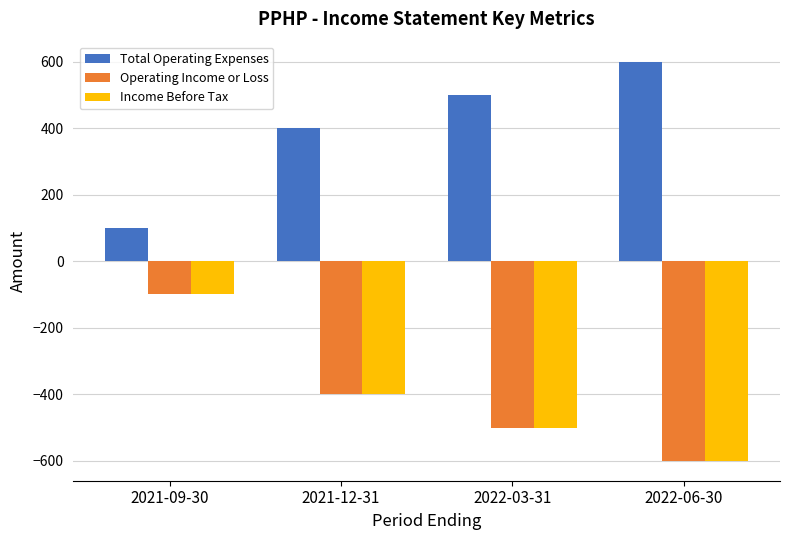

Reading right to left, list all the values displayed in this chart.

Total Operating Expenses: 600	500	400	100
Operating Income or Loss: -600	-500	-400	-100
Income Before Tax: -600	-500	-400	-100